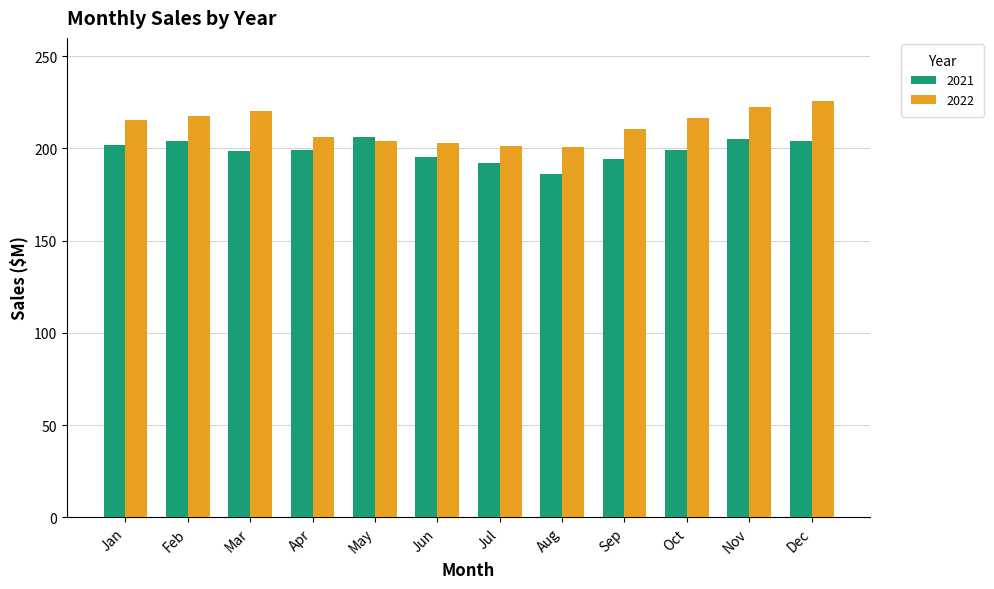

Which series changed the most between Feb and Jul?

2022